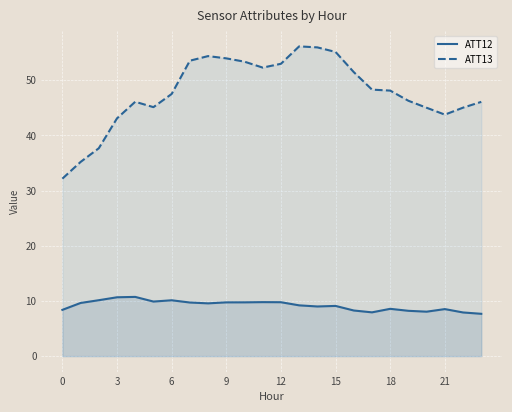

How many interior local peaks does the ATT13 series have?

3